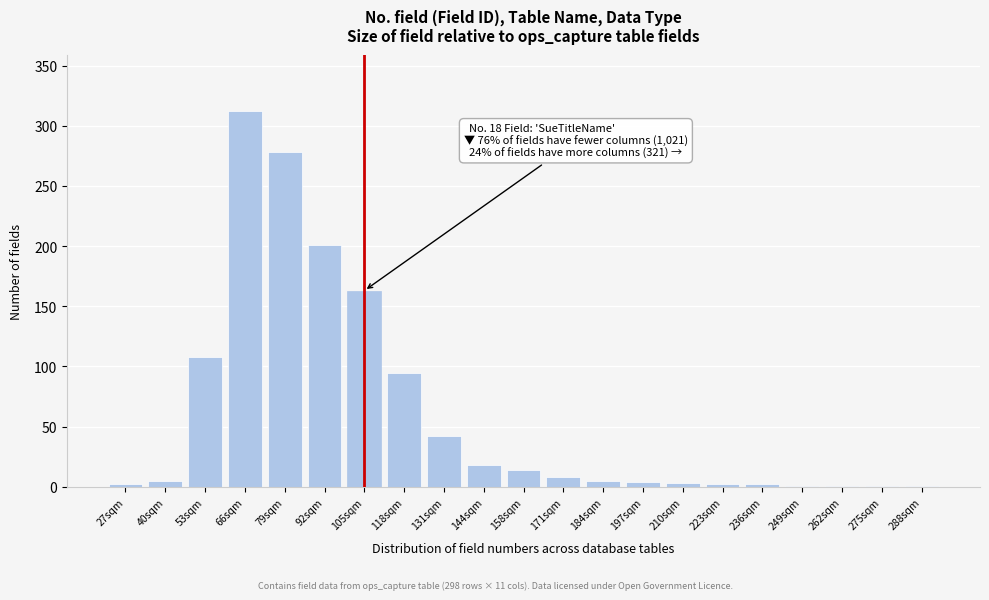

Where is the data nearest to the value 156?

105sqm